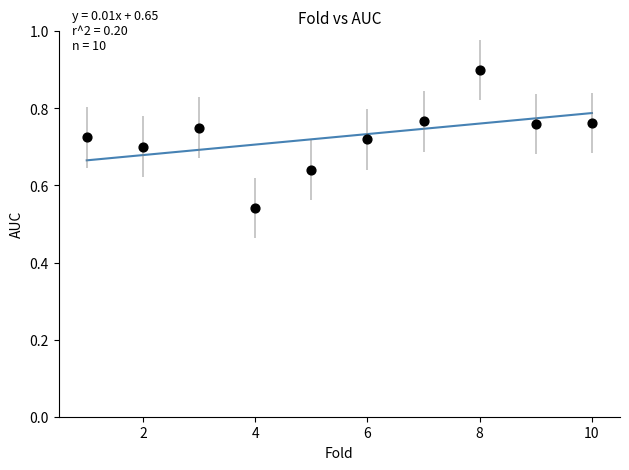

What is the average X value?

5.5